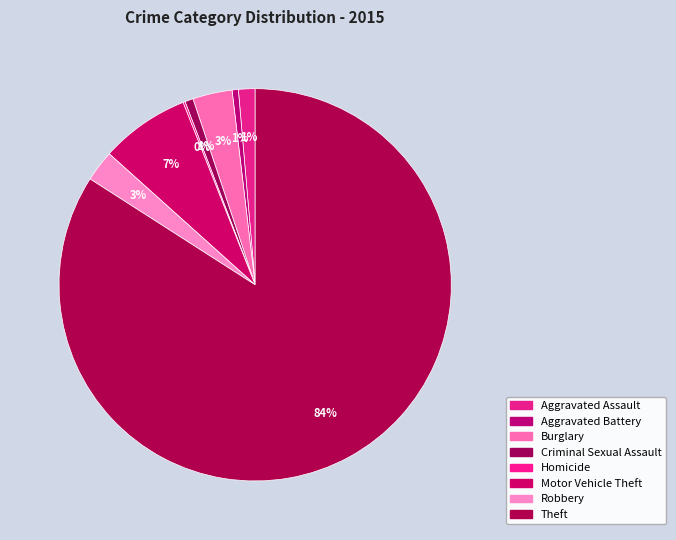

To the nearest percent, what is the difference between the largest and smallest slice percentages?

84%